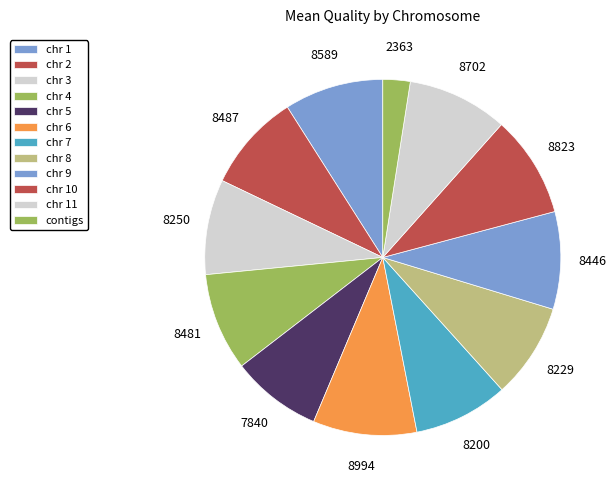

How many segments does this pie chart have?

12